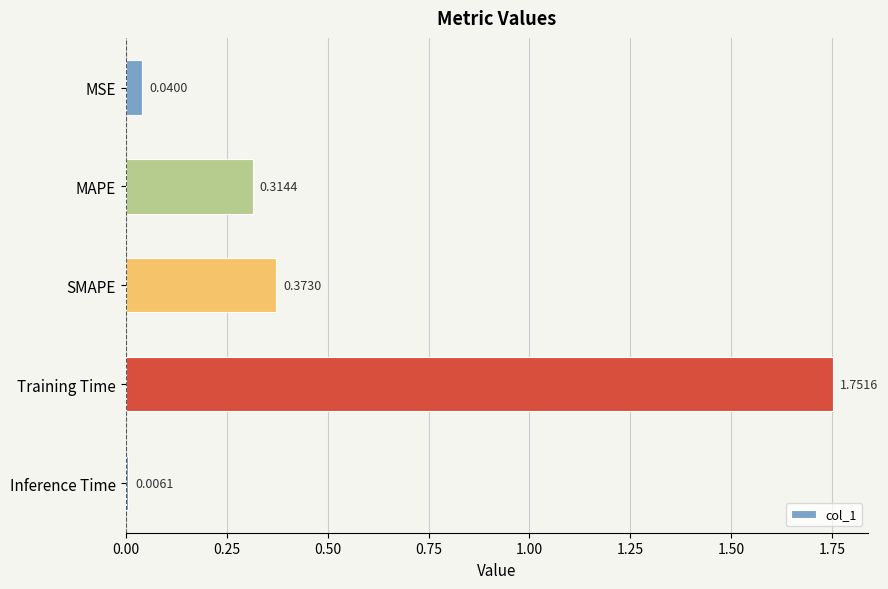

Which category has the lowest value across all series?

Inference Time